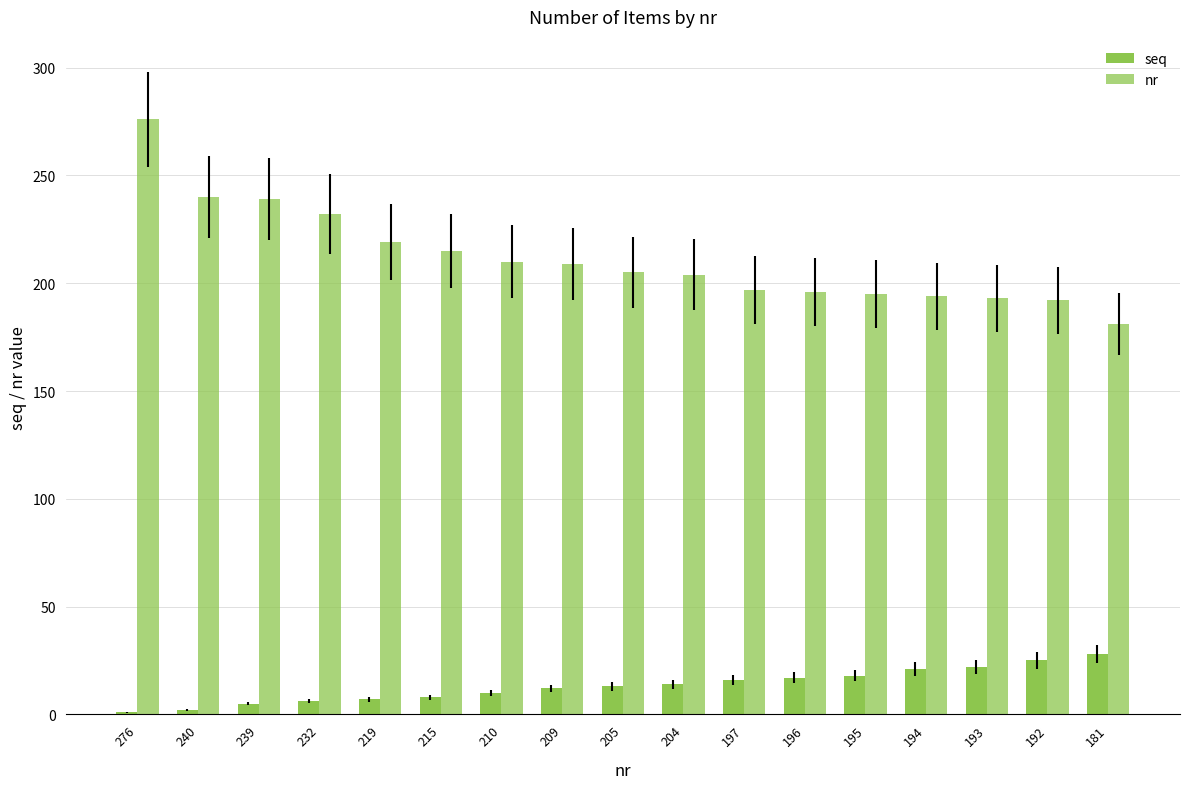

What is the difference between the maximum and minimum values in the nr series?

95